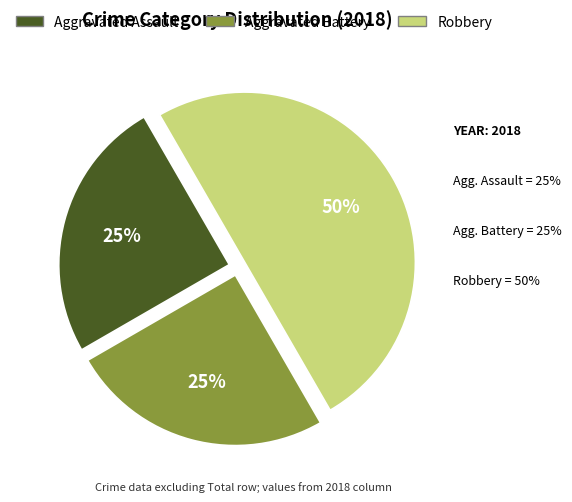

What percentage is the Aggravated Assault slice, to the nearest percent?

25%